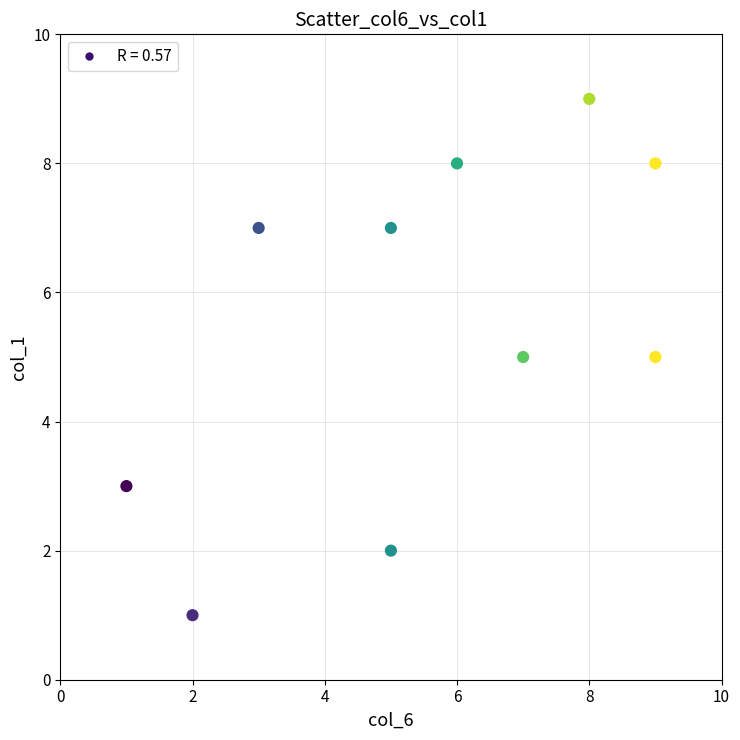

What is the average X value?

6